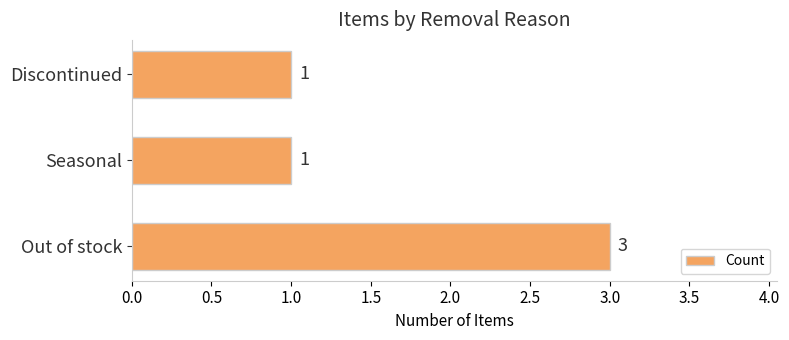

What is the sum of all values?

5